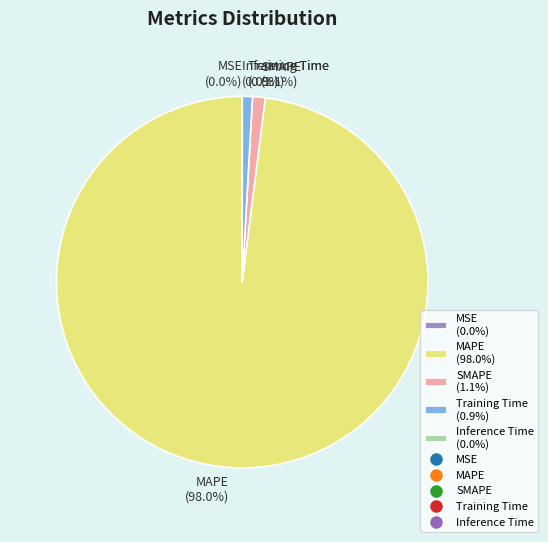

Which slice represents more than half of the pie?

MAPE